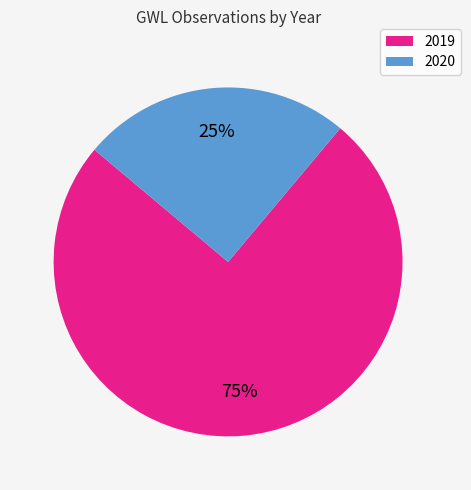

To the nearest percent, what is the average slice percentage?

50%